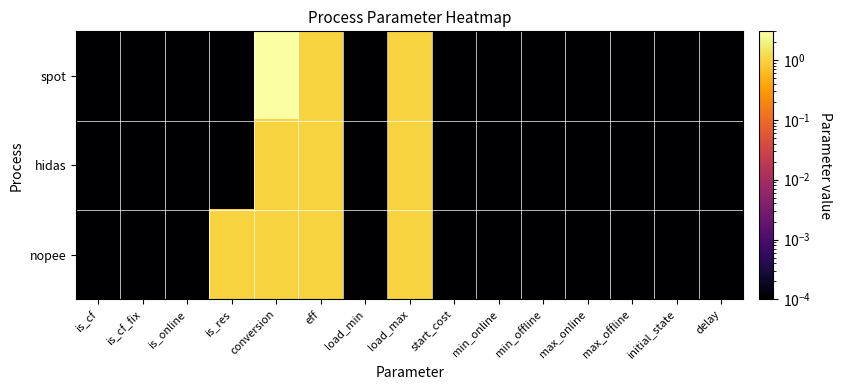

Reading left to right, what are all the values shown in this chart?

spot: is_cf=0.0	is_cf_fix=0.0	is_online=0.0	is_res=0.0	conversion=3.0	eff=1.0	load_min=0.0	load_max=1.0	start_cost=0.0	min_online=0.0	min_offline=0.0	max_online=0.0	max_offline=0.0	initial_state=0.0	delay=0.0
hidas: is_cf=0.0	is_cf_fix=0.0	is_online=0.0	is_res=0.0	conversion=1.0	eff=1.0	load_min=0.0	load_max=1.0	start_cost=0.0	min_online=0.0	min_offline=0.0	max_online=0.0	max_offline=0.0	initial_state=0.0	delay=0.0
nopee: is_cf=0.0	is_cf_fix=0.0	is_online=0.0	is_res=1.0	conversion=1.0	eff=1.0	load_min=0.0	load_max=1.0	start_cost=0.0	min_online=0.0	min_offline=0.0	max_online=0.0	max_offline=0.0	initial_state=0.0	delay=0.0